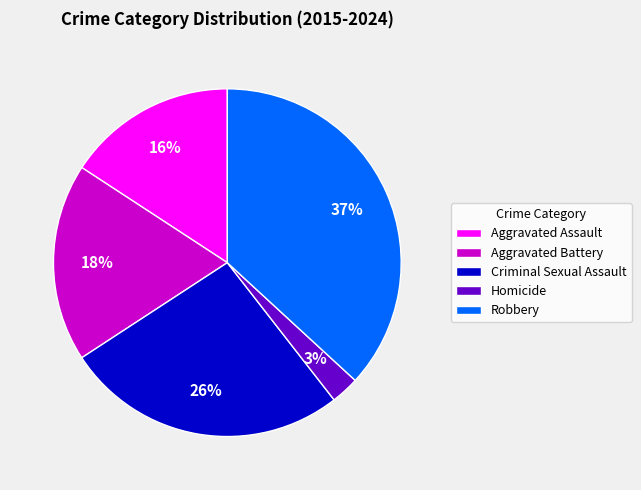

To the nearest percent, what is the average slice percentage?

20%